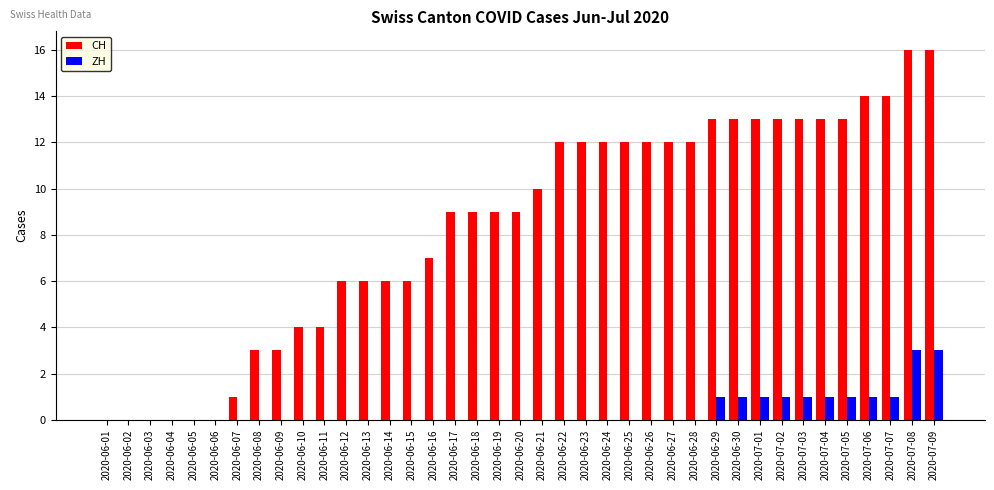

Is it true that CH equals 10 at 2020-06-14?

False